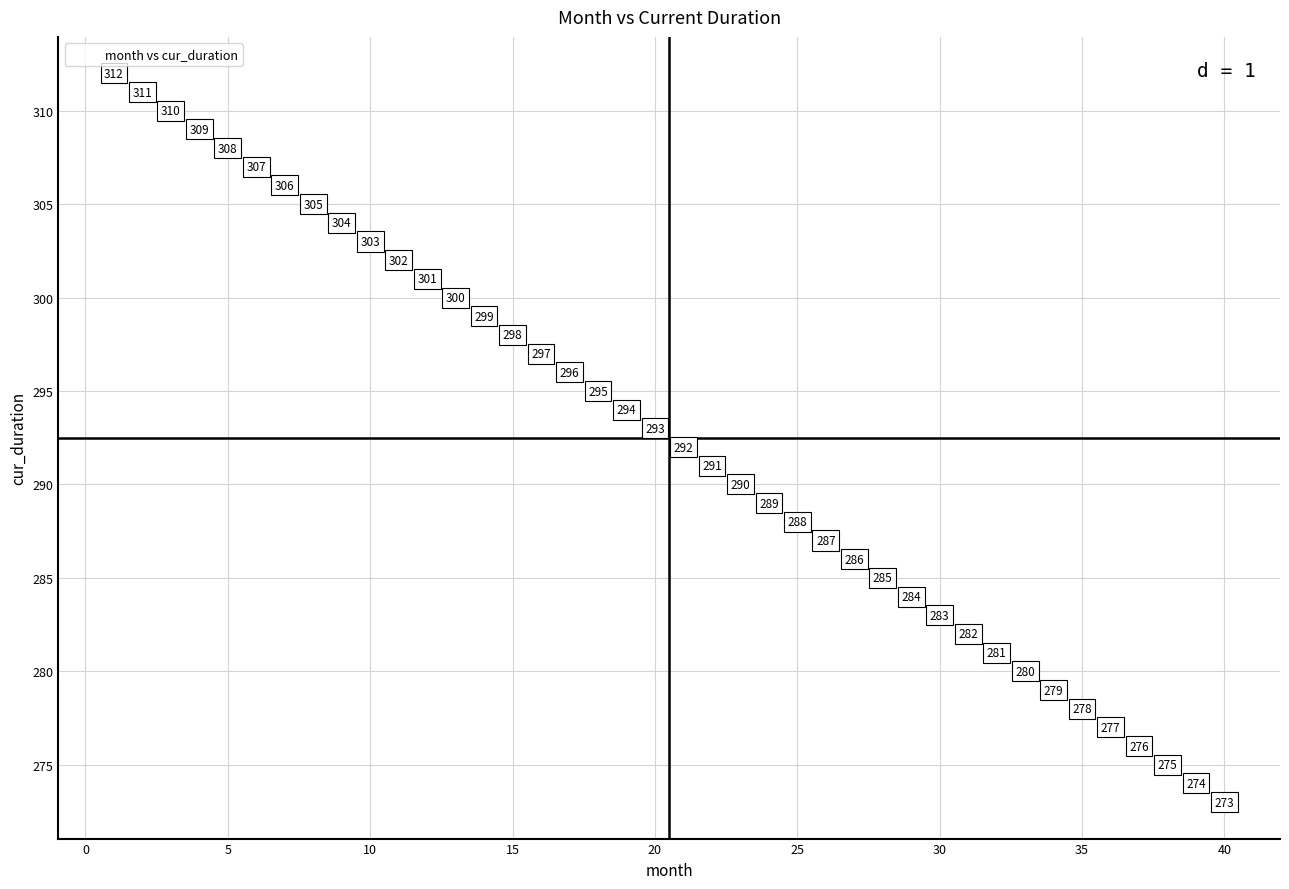

What Y value in the scatter plot is closest to 292?

292